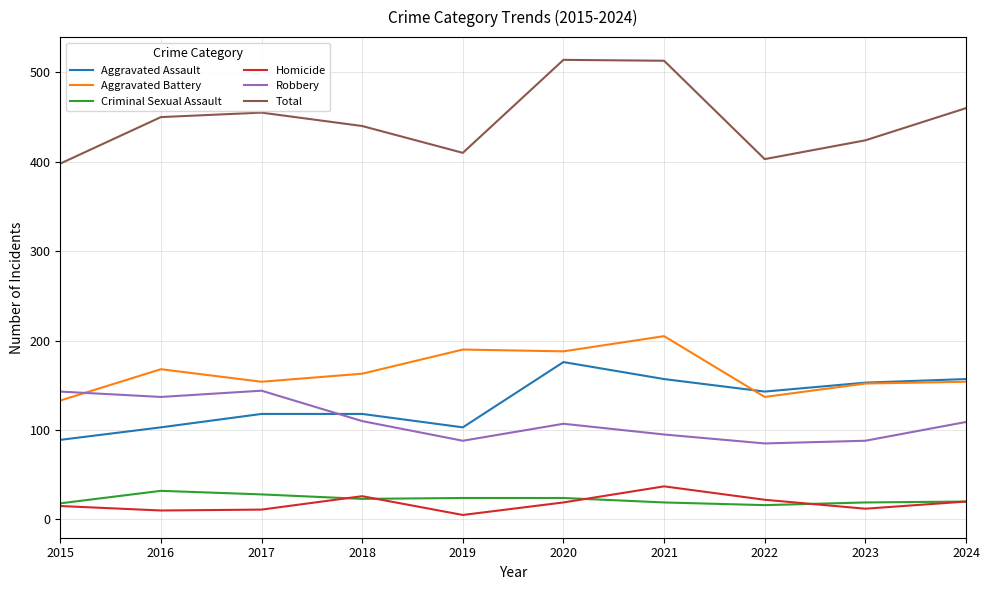

Which category has the lowest value across all series?

2019